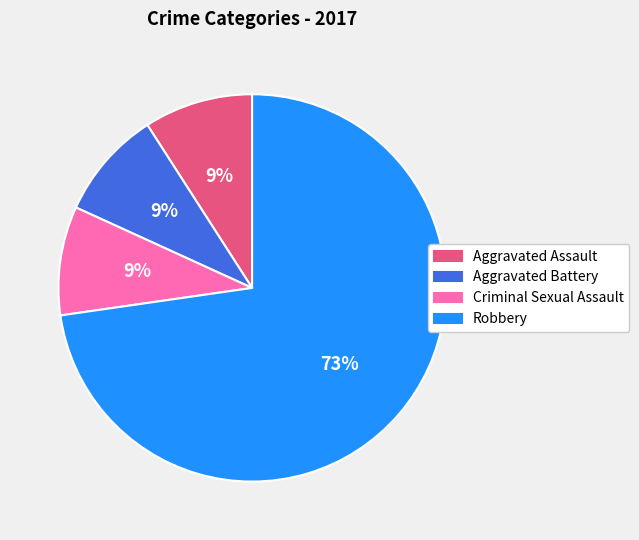

True or false: Aggravated Assault accounts for 9% of the total.

True